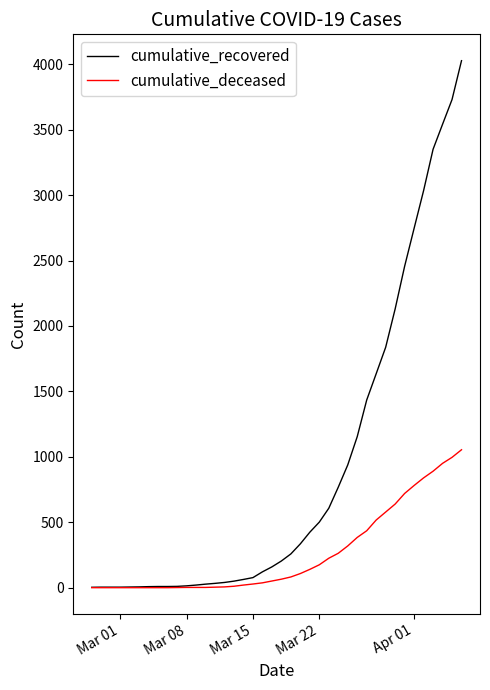

Which series has the largest range (max minus min)?

cumulative_recovered